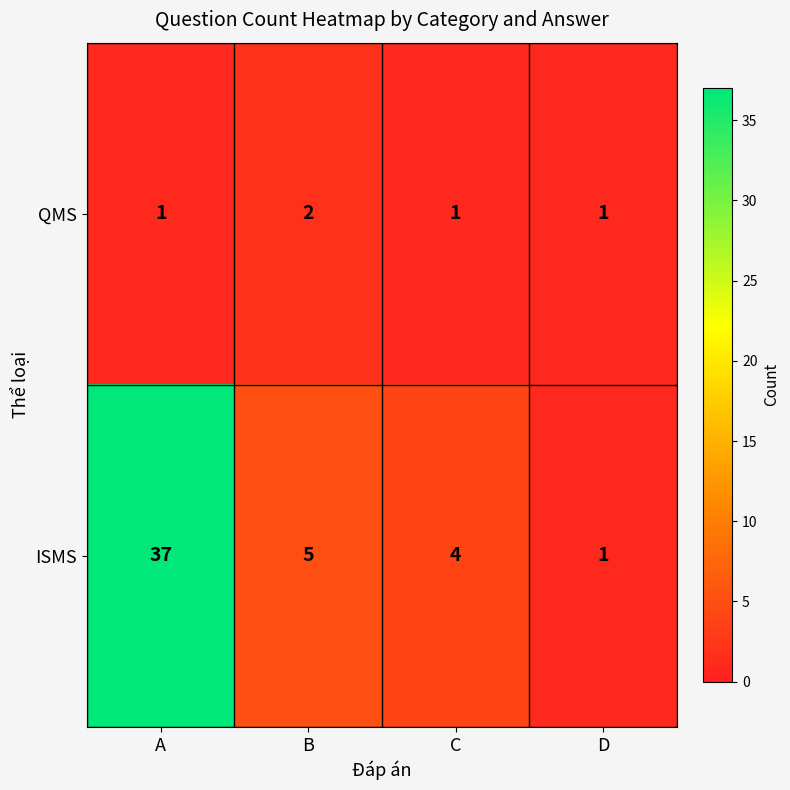

Is it true that QMS equals 1 at C?

True